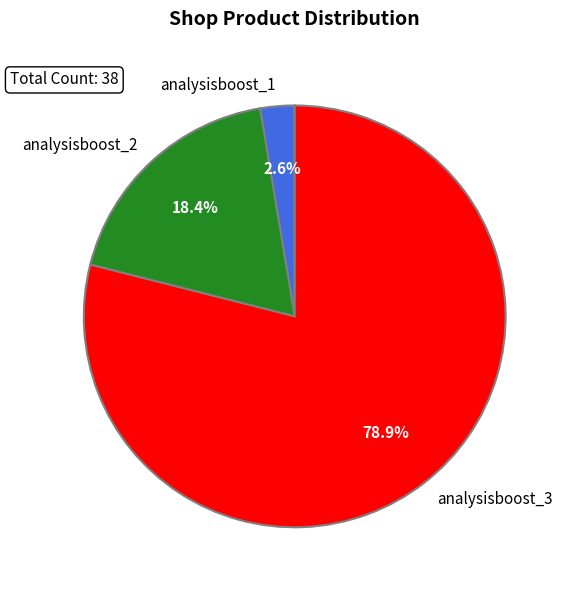

To the nearest percent, what percentage of the pie is analysisboost_1?

3%